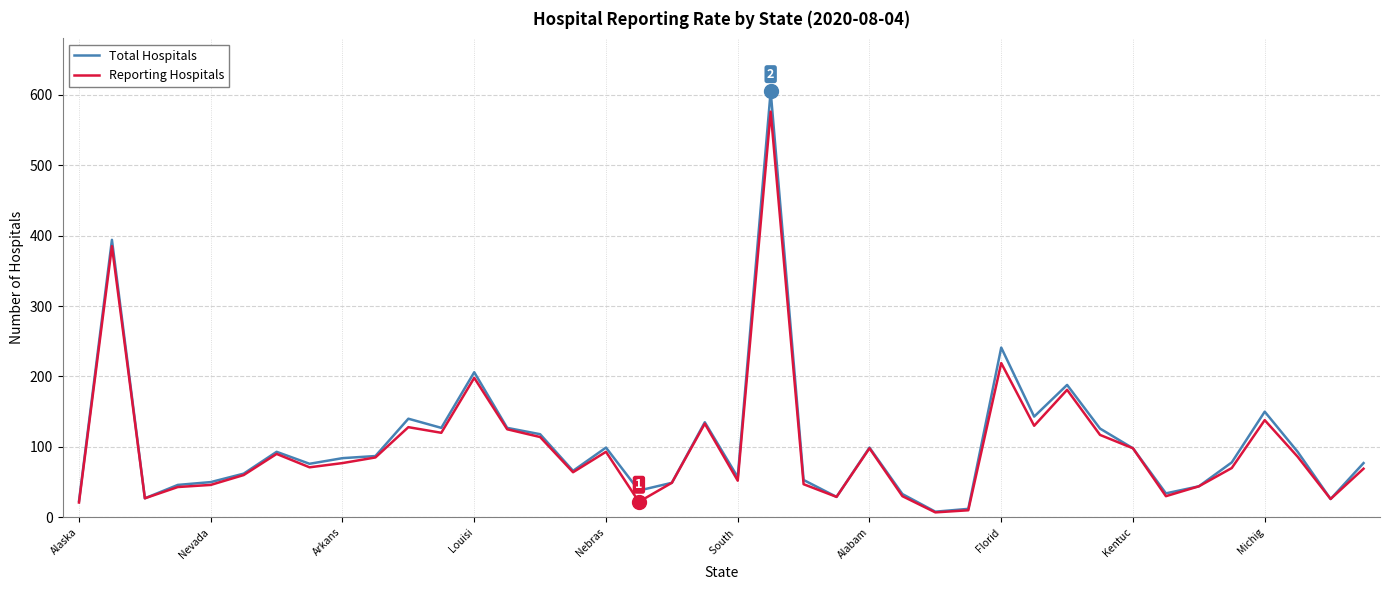

Count the number of categories in the chart.

40